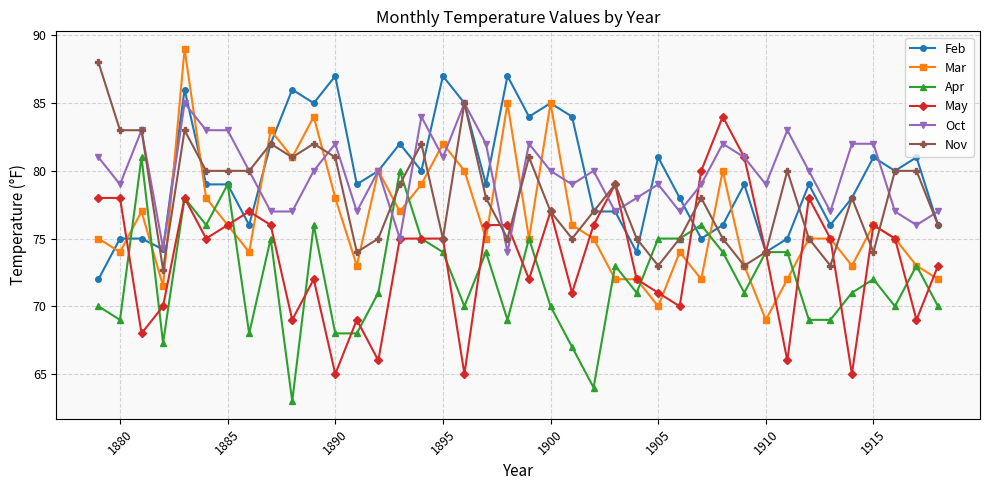

What is the value of the Feb point at the 36th from the left?

78.0